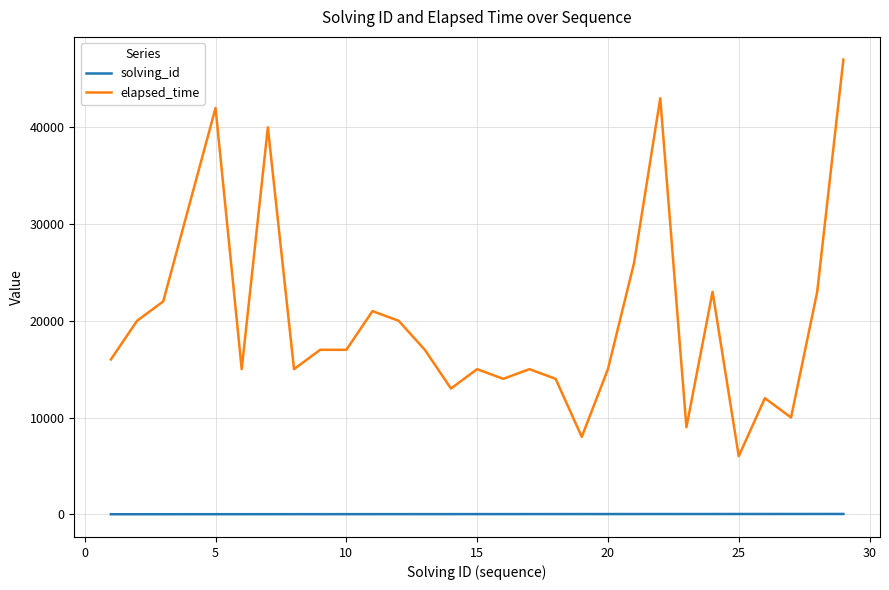

Which series has the largest total across all categories?

elapsed_time